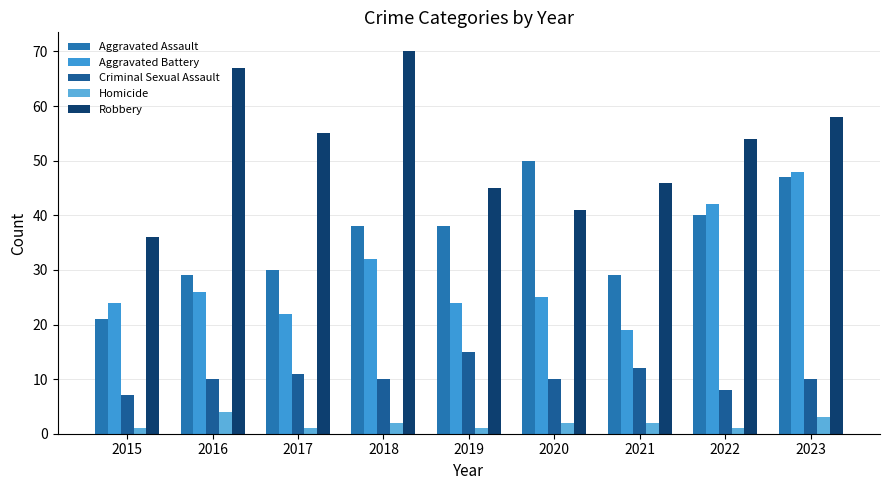

At which category is the sum across all series the highest?

2023